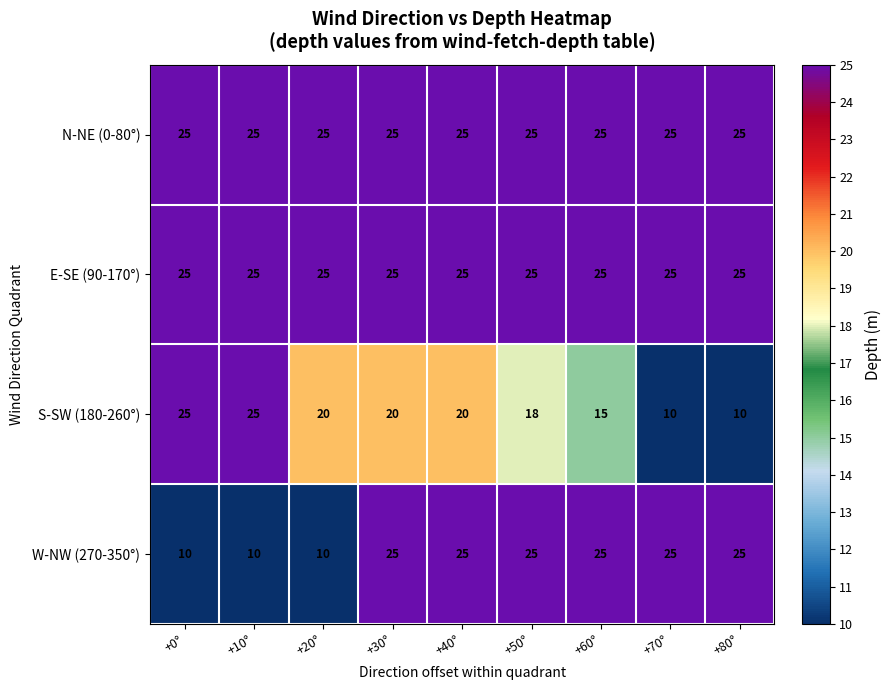

True or false: N-NE (0-80°) has a value of 25 at +20°.

True